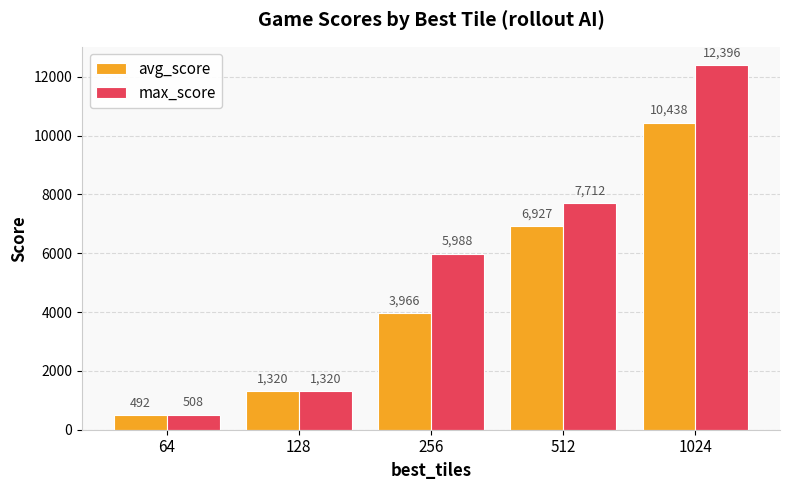

At which label does avg_score reach its peak?

1024